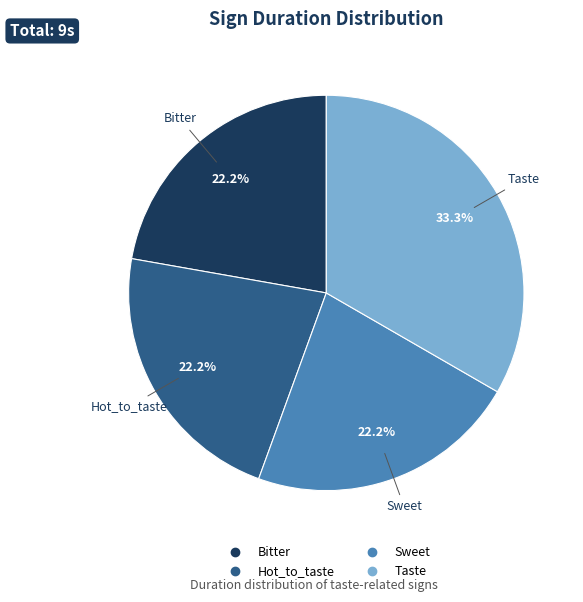

Does any single category account for the majority?

No